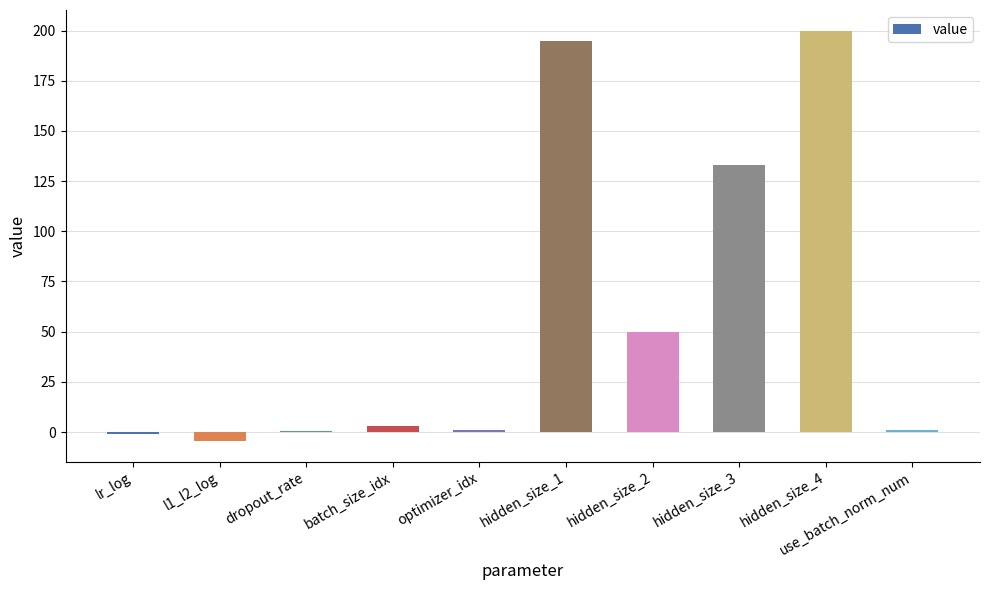

What is the maximum value shown in the chart?

200.0